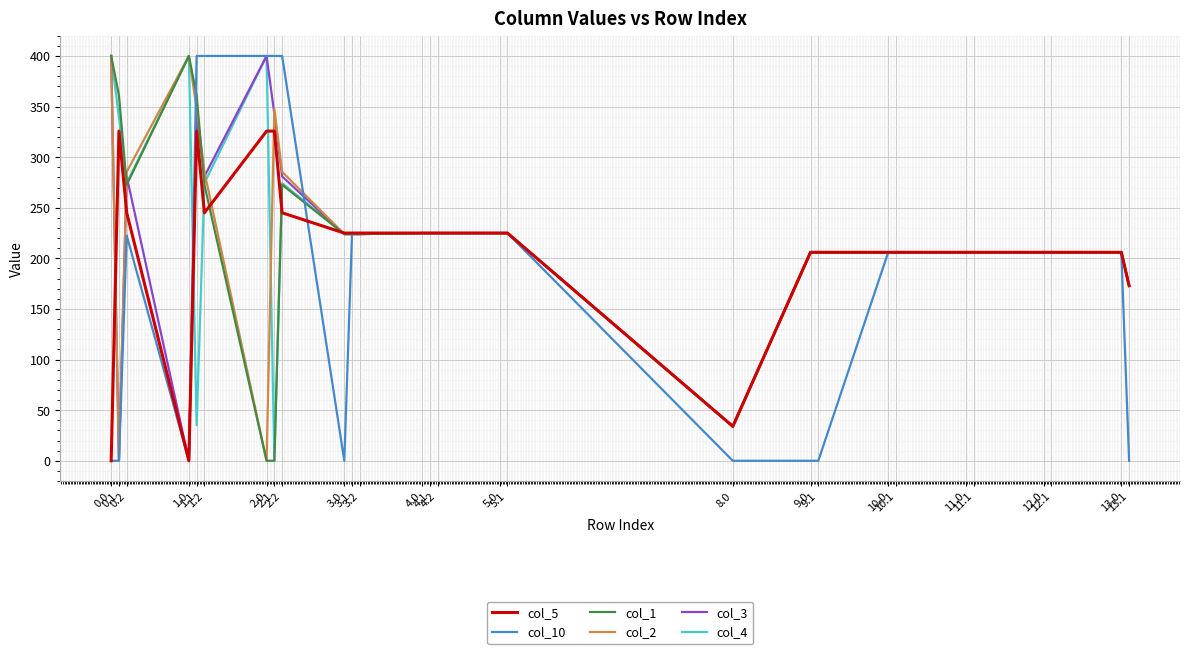

Rank the series at 11.1 from highest to lowest value.

col_5, col_10, col_1, col_2, col_3, col_4